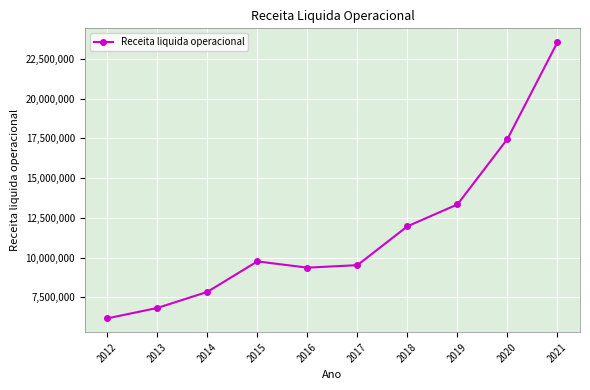

Reading left to right, what are all the values shown in this chart?

2012=6173878	2013=6828896	2014=7840757	2015=9760323	2016=9367008	2017=9523830	2018=11970090	2019=13347434	2020=17469557	2021=23563338